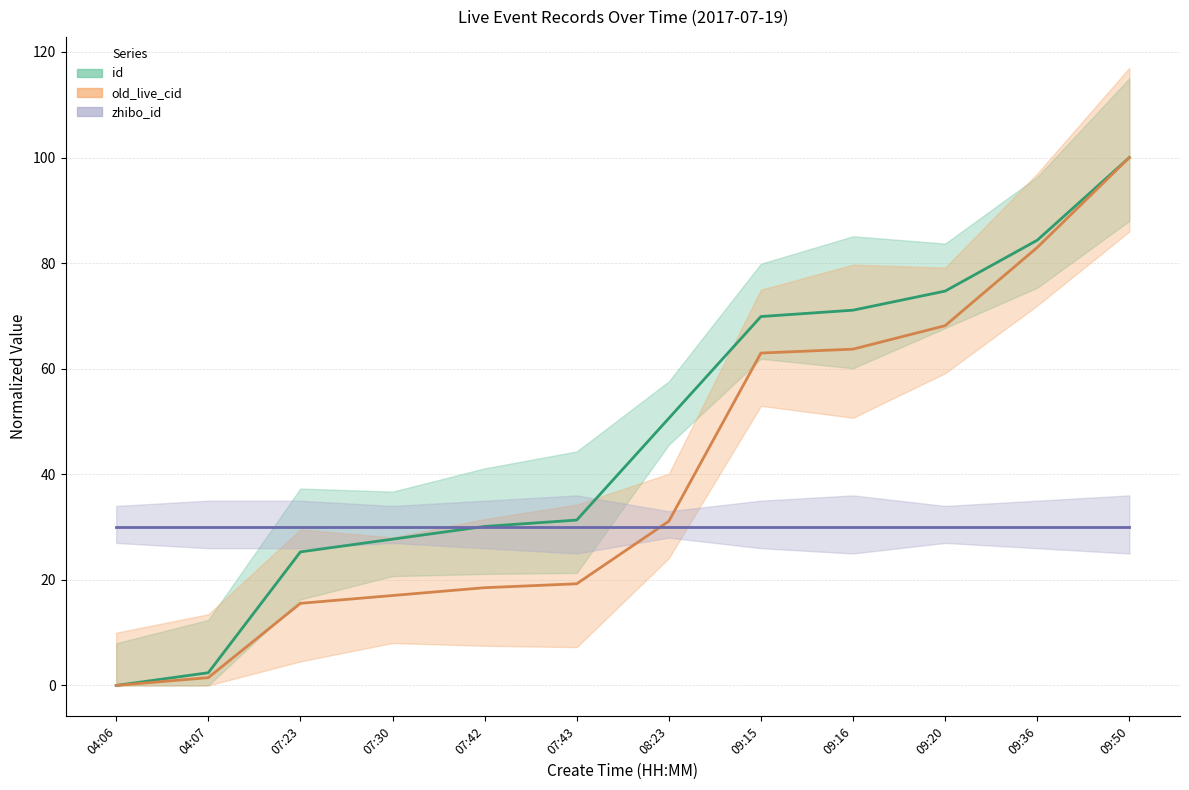

Reading right to left, extract all data points from this chart.

id: 09:50=100.0	09:36=84.3	09:20=74.7	09:16=71.1	09:15=69.9	08:23=50.6	07:43=31.3	07:42=30.1	07:30=27.7	07:23=25.3	04:07=2.4	04:06=0.0
old_live_cid: 09:50=100.0	09:36=83.0	09:20=68.1	09:16=63.7	09:15=63.0	08:23=31.1	07:43=19.3	07:42=18.5	07:30=17.0	07:23=15.6	04:07=1.5	04:06=0.0
zhibo_id: 09:50=30.0	09:36=30.0	09:20=30.0	09:16=30.0	09:15=30.0	08:23=30.0	07:43=30.0	07:42=30.0	07:30=30.0	07:23=30.0	04:07=30.0	04:06=30.0